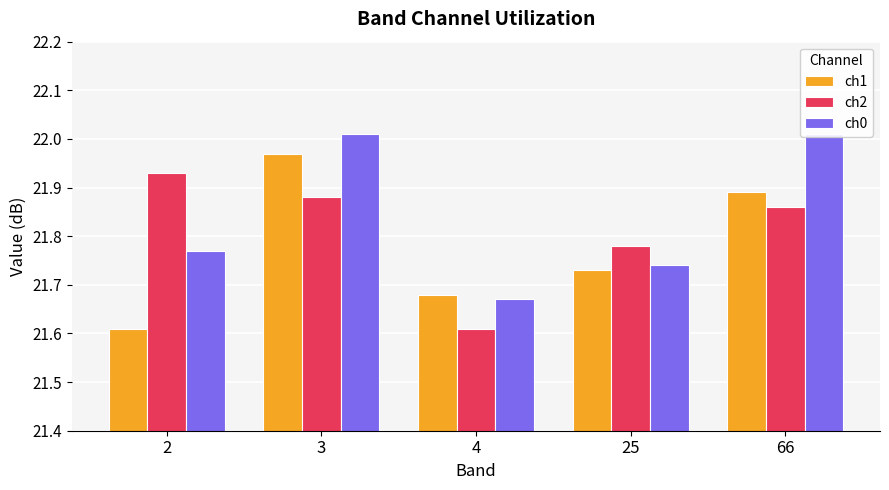

List the series in order of their peak value, lowest first.

ch2, ch1, ch0